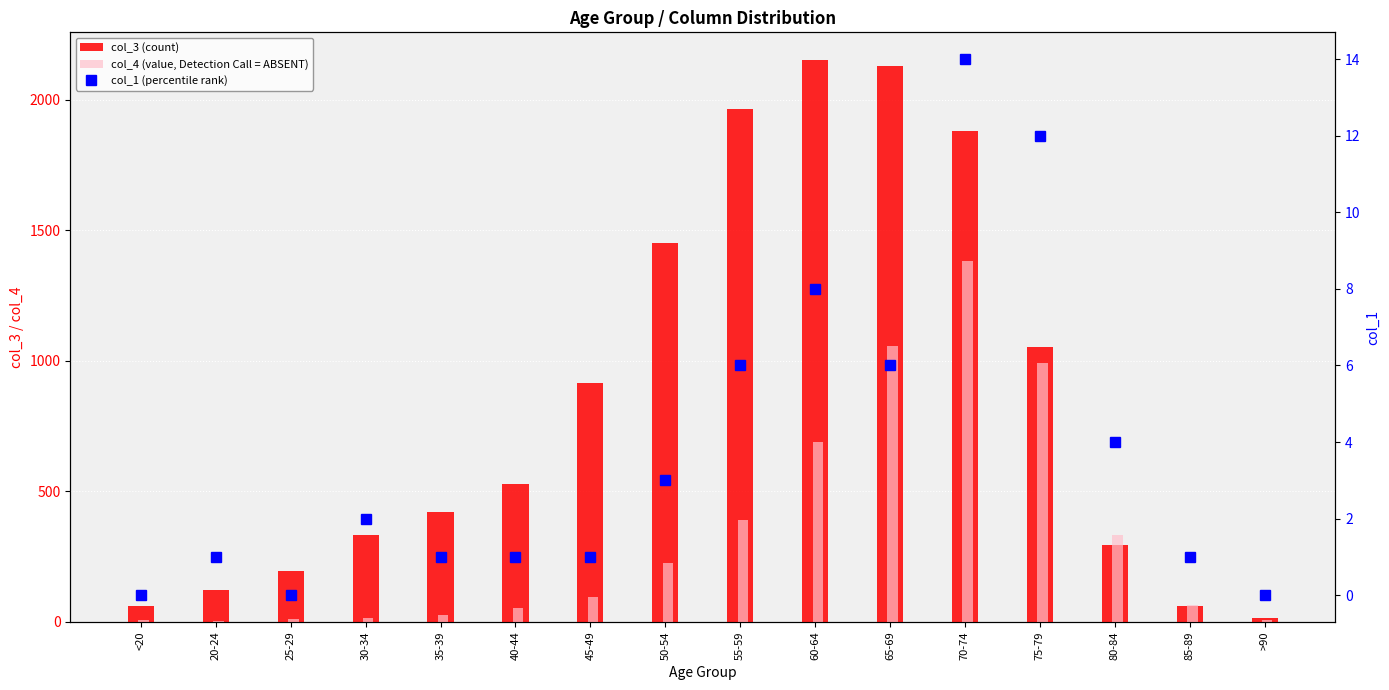

What is the highest value of the col_3 (count) series?

2151